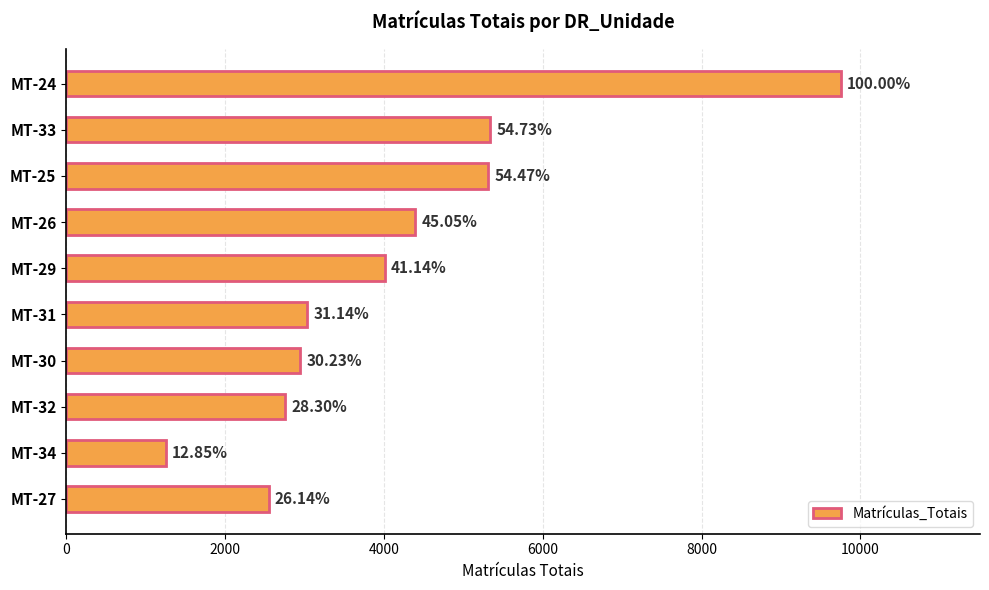

What is the difference between the maximum and minimum values?

8497